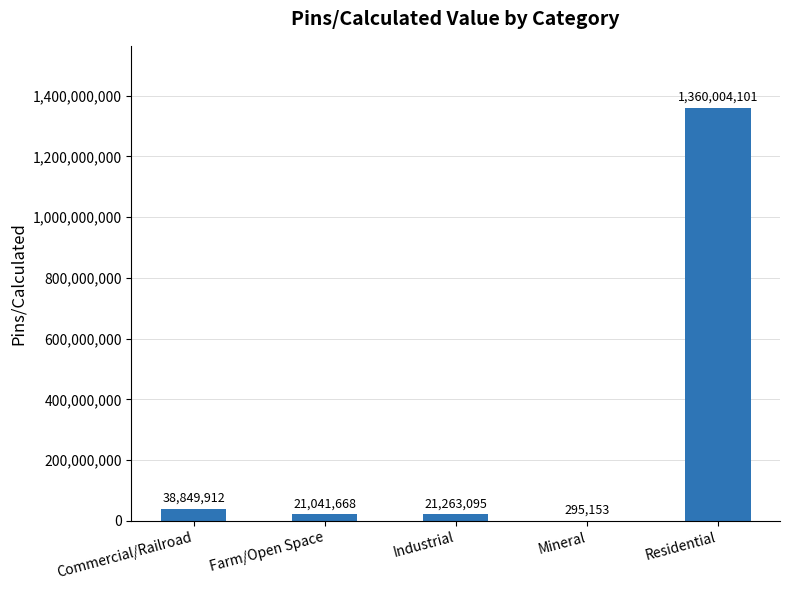

Reading right to left, what are all the values shown in this chart?

Residential=1360004101	Mineral=295153	Industrial=21263095	Farm/Open Space=21041668	Commercial/Railroad=38849912